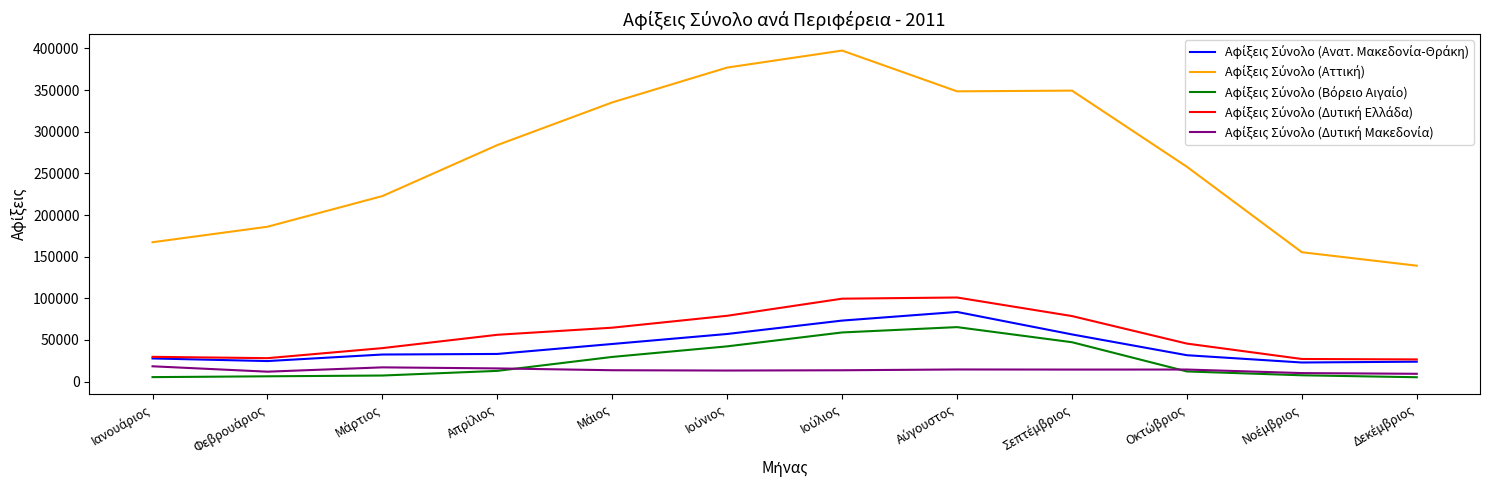

What is the maximum value shown in the chart?

397485